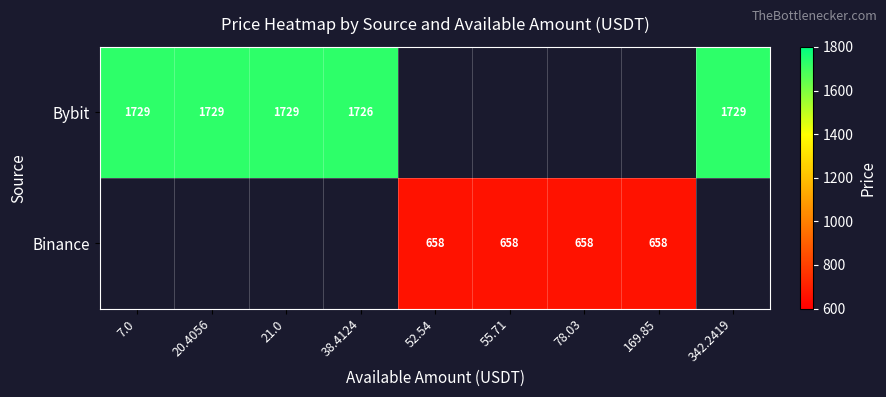

The Bybit series shows 356 at 342.2419. True or false?

False